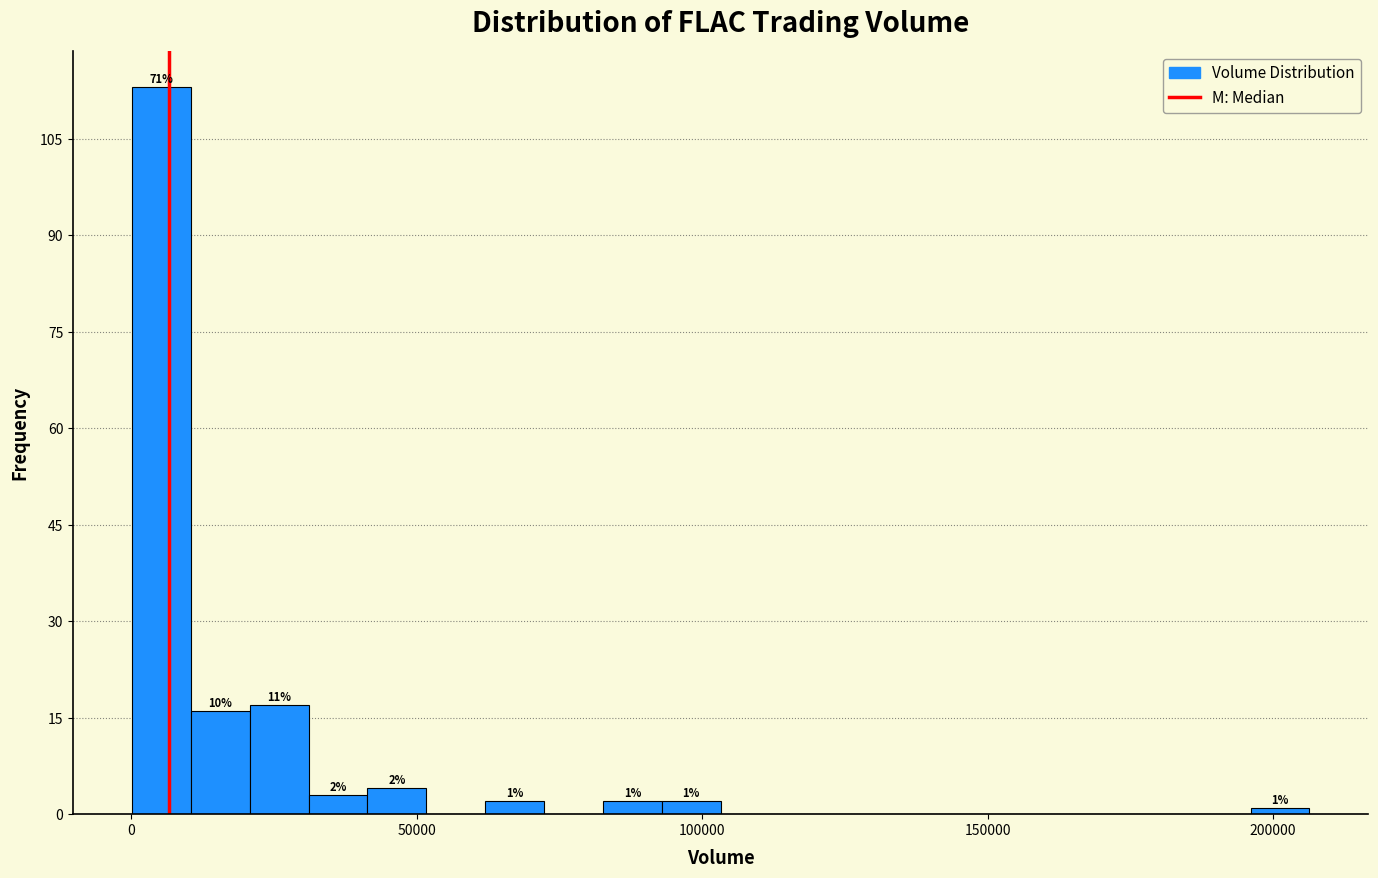

Read against the x-axis, roughly where is the centre of the tallest bar?

5000